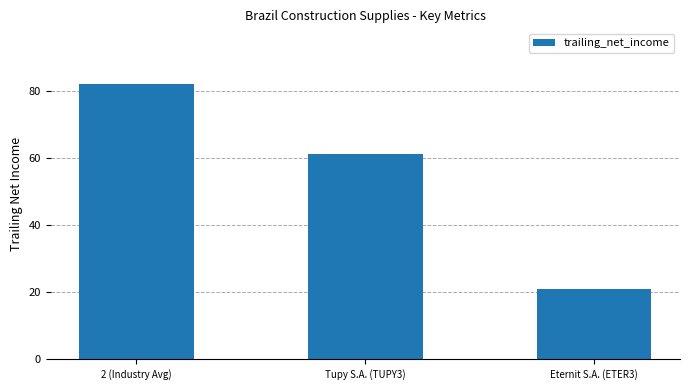

Rank the categories by value from lowest to highest.

Eternit S.A. (ETER3), Tupy S.A. (TUPY3), 2 (Industry Avg)